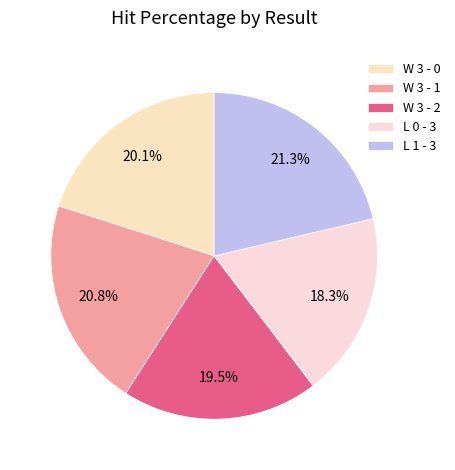

How many slices are in this pie chart?

5